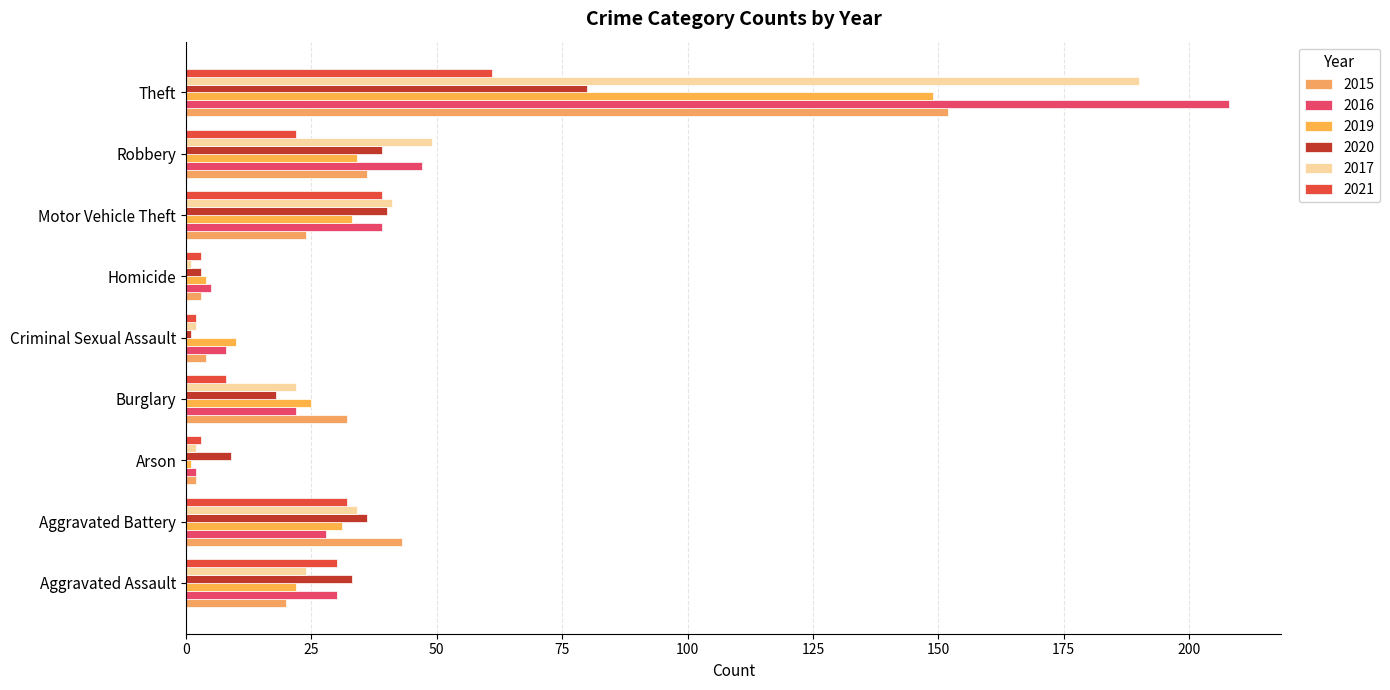

What is the minimum value for 2016?

2